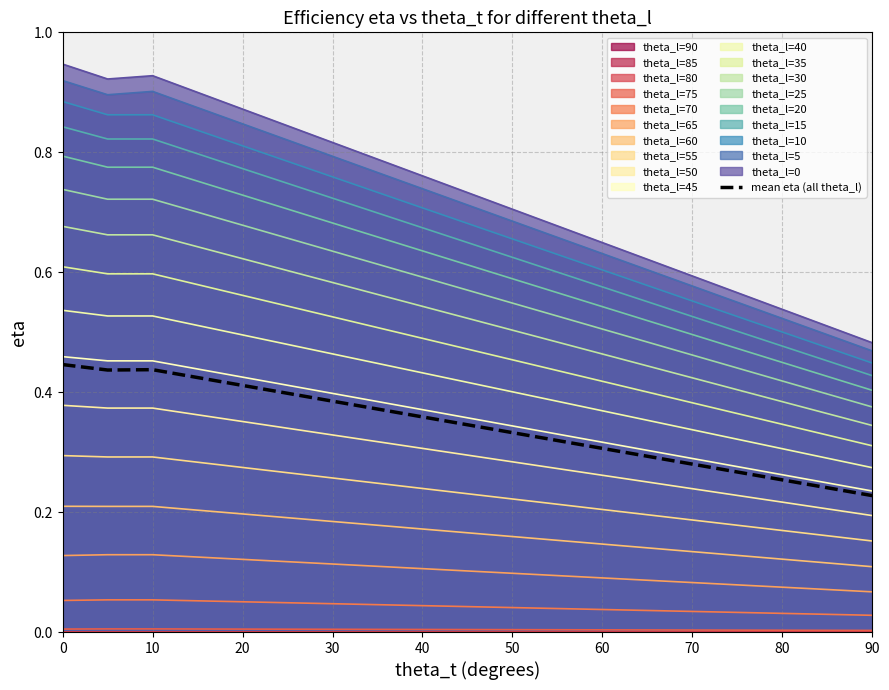

The value of theta_l=15 at 20 is 0.4. True or false?

False